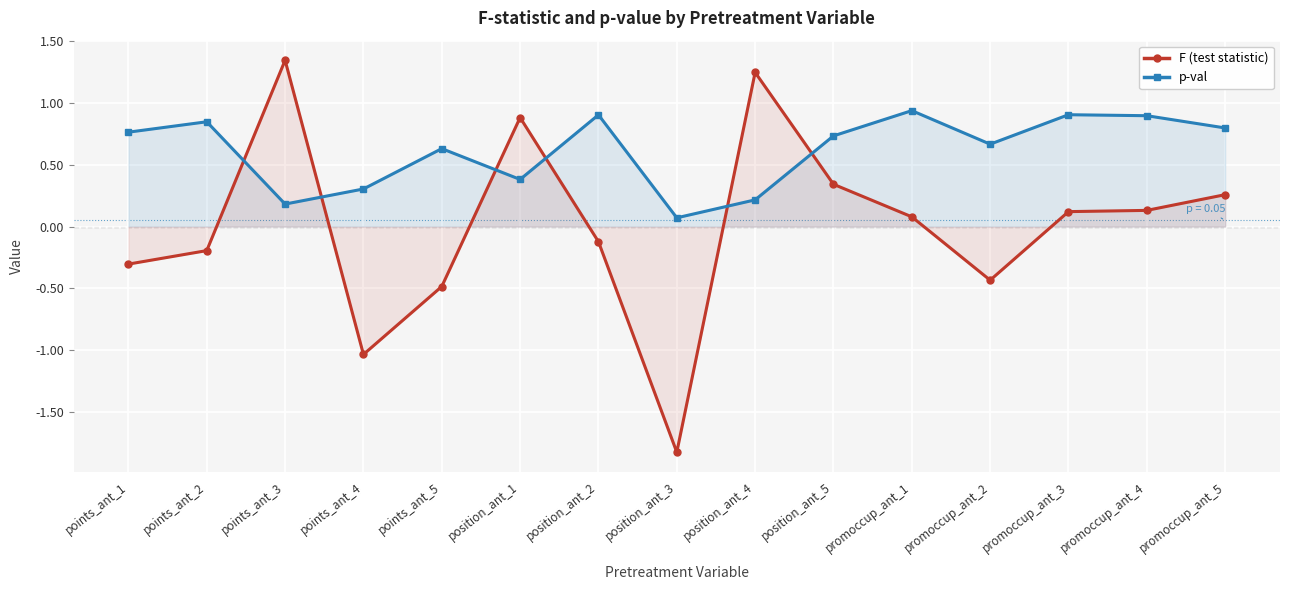

Reading left to right, transcribe all the data shown in this chart.

F (test statistic): points_ant_1=-0.3	points_ant_2=-0.2	points_ant_3=1.3	points_ant_4=-1.0	points_ant_5=-0.5	position_ant_1=0.9	position_ant_2=-0.1	position_ant_3=-1.8	position_ant_4=1.2	position_ant_5=0.3	promoccup_ant_1=0.1	promoccup_ant_2=-0.4	promoccup_ant_3=0.1	promoccup_ant_4=0.1	promoccup_ant_5=0.3
p-val: points_ant_1=0.8	points_ant_2=0.8	points_ant_3=0.2	points_ant_4=0.3	points_ant_5=0.6	position_ant_1=0.4	position_ant_2=0.9	position_ant_3=0.1	position_ant_4=0.2	position_ant_5=0.7	promoccup_ant_1=0.9	promoccup_ant_2=0.7	promoccup_ant_3=0.9	promoccup_ant_4=0.9	promoccup_ant_5=0.8